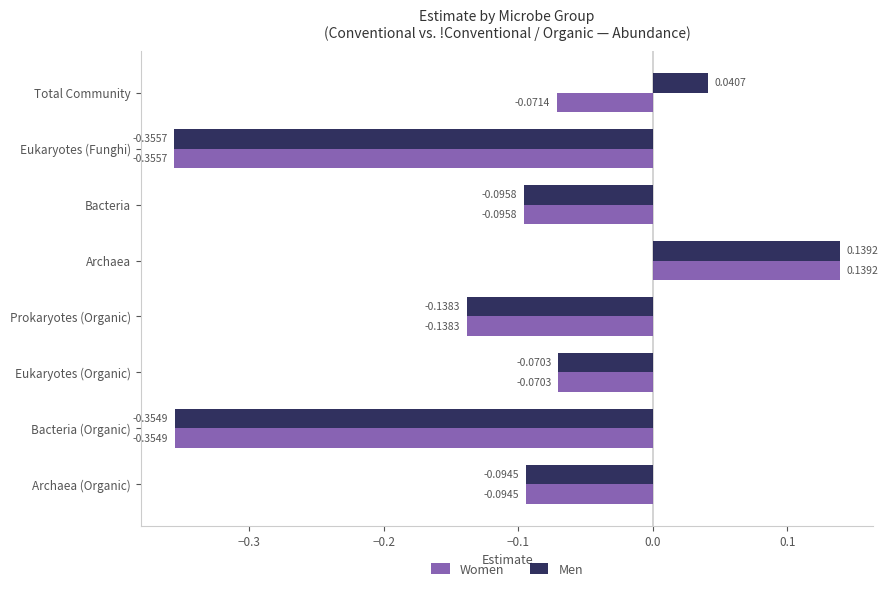

Rank the series by their average value, from highest to lowest.

Men, Women